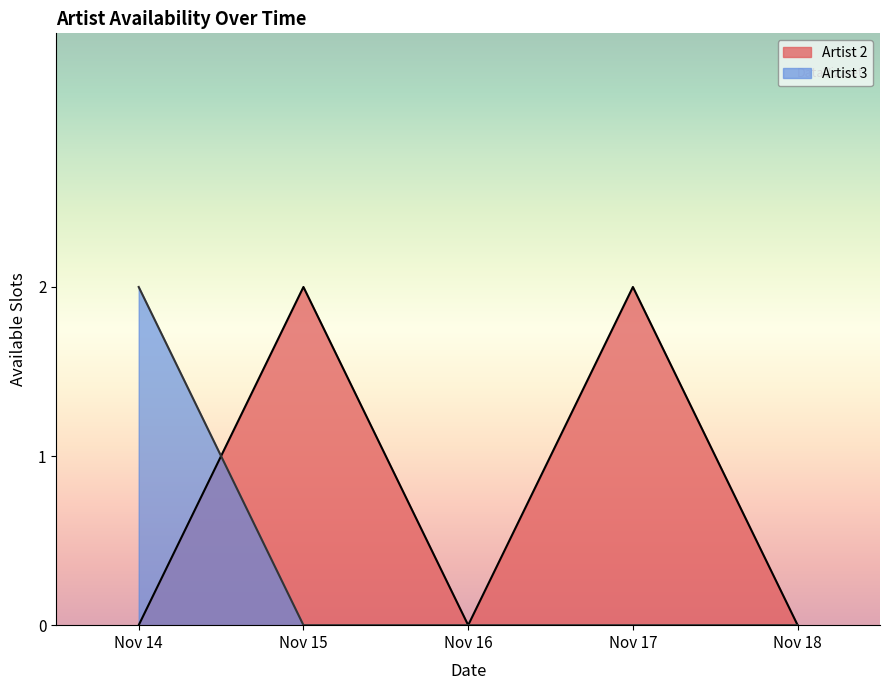

True or false: Artist 3 has more than 0 interior local peaks.

False